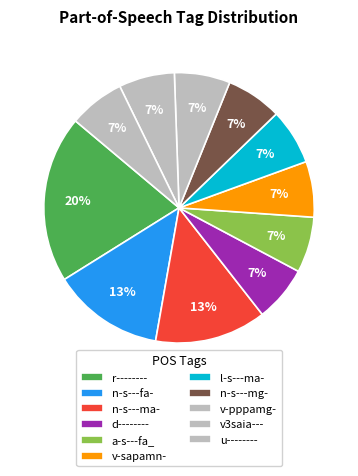

How many slices are in this pie chart?

11